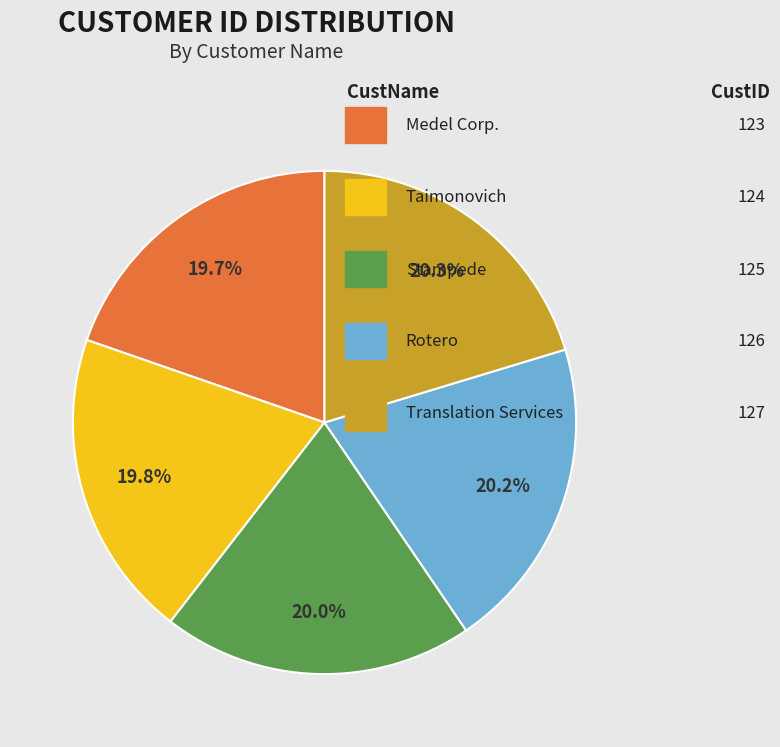

Is there any slice that represents more than half of the pie?

No